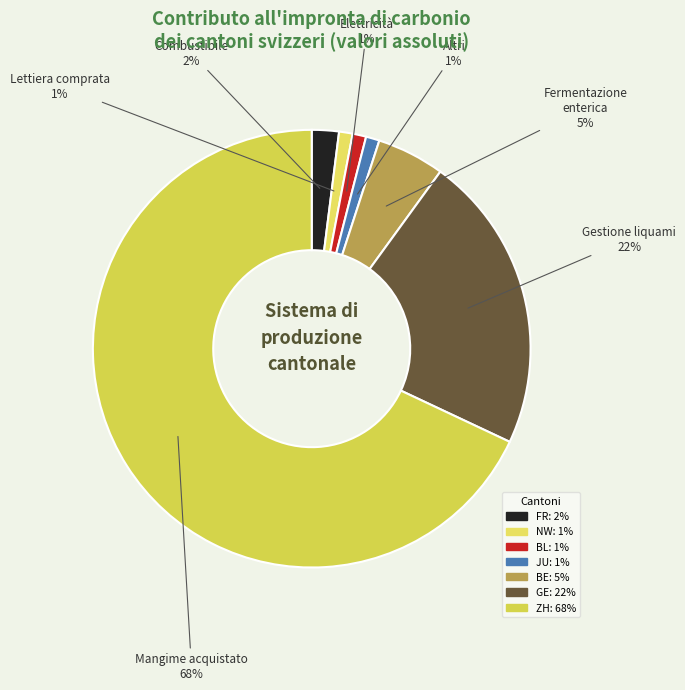

To the nearest percent, what percentage of the pie is NW?

1%